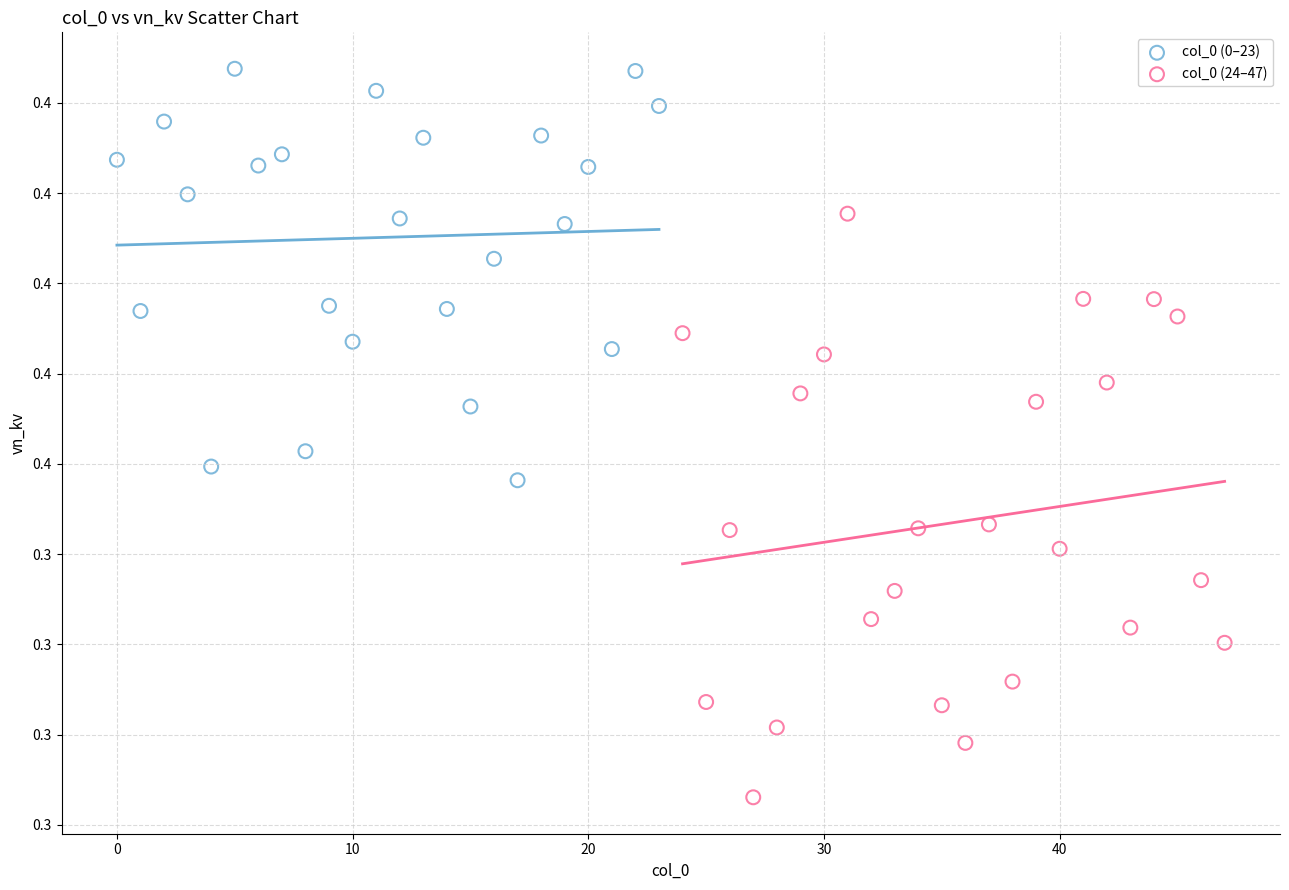

Which series has the widest spread of Y values?

col_0 (24–47)